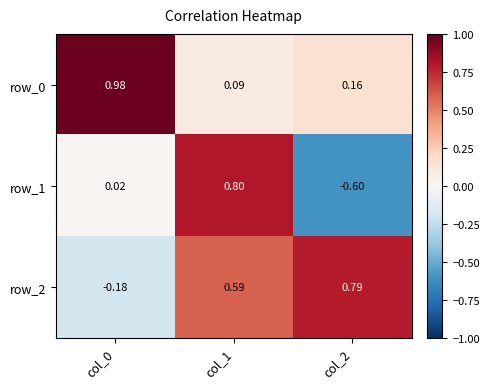

What is the total value across all series at col_0?

0.8